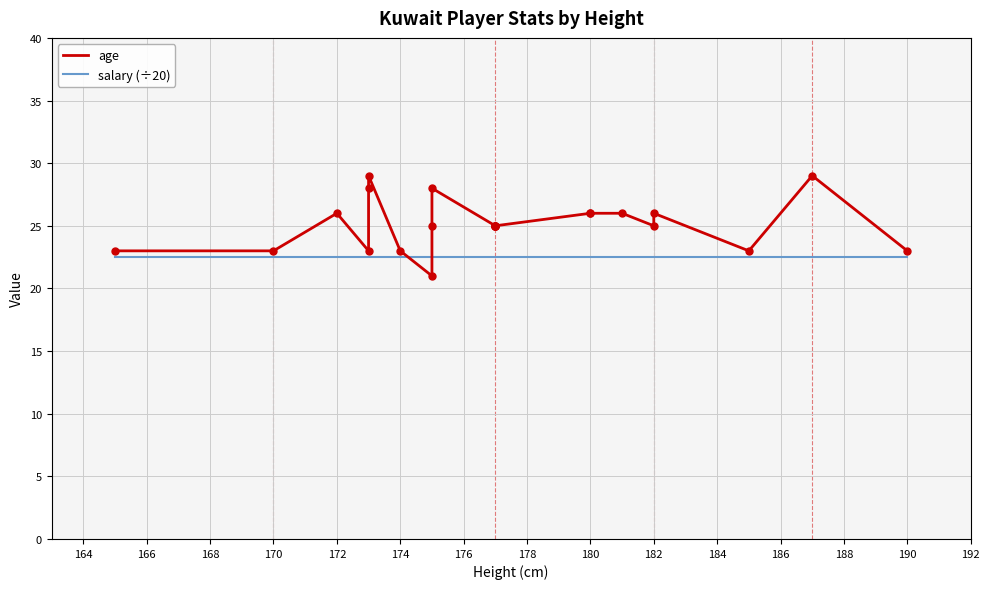

What are all the series names shown in the legend?

age, salary (÷20)